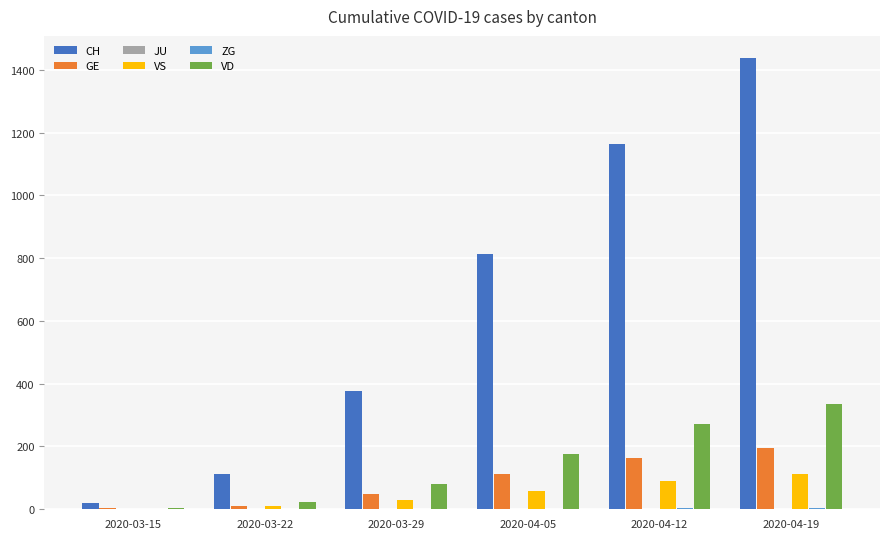

Read the VD value at 2020-04-19.

336